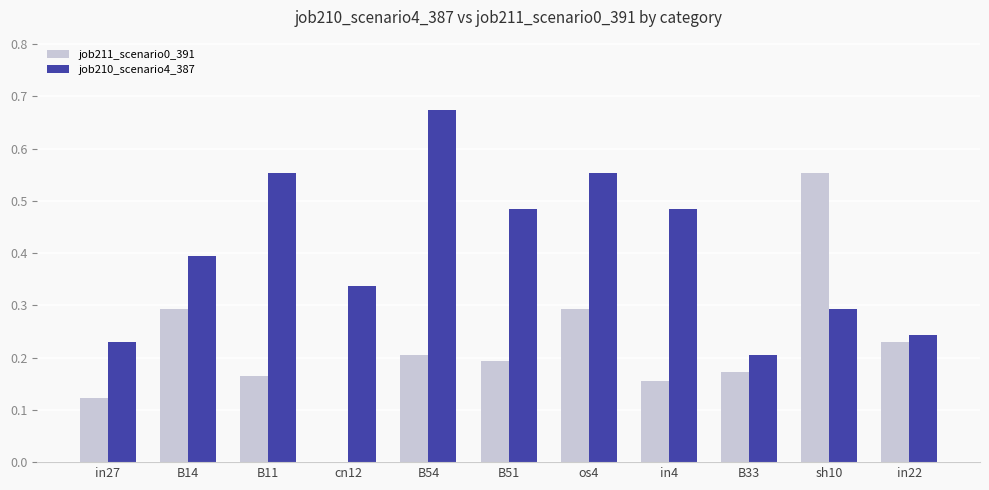

Which series has the largest total across all categories?

job210_scenario4_387